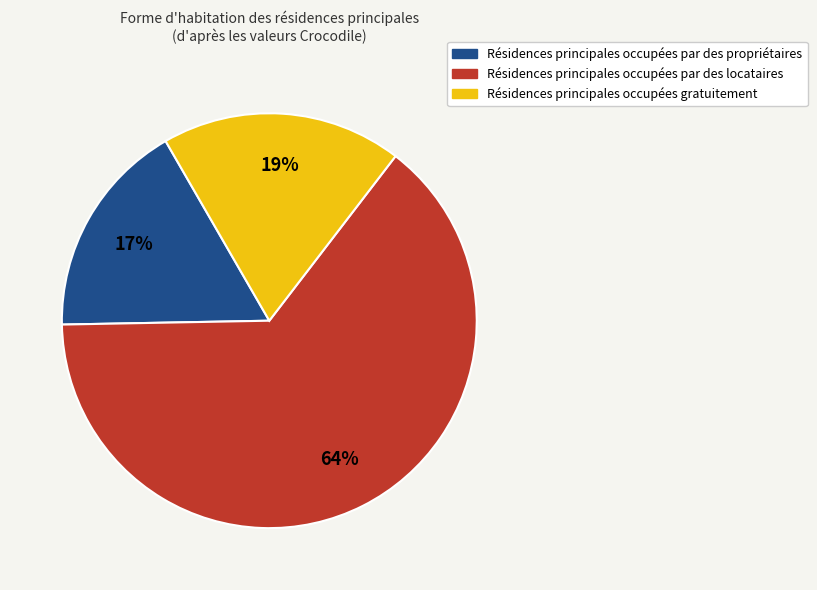

Is there any slice that represents more than half of the pie?

Yes